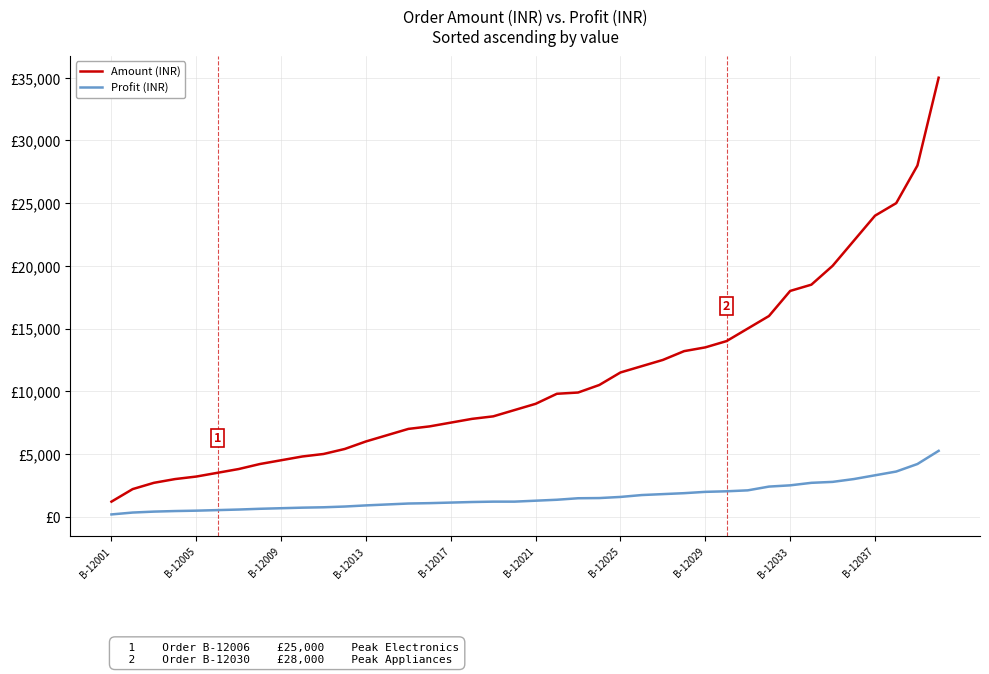

True or false: Amount (INR) has more than 0 interior local peaks.

False